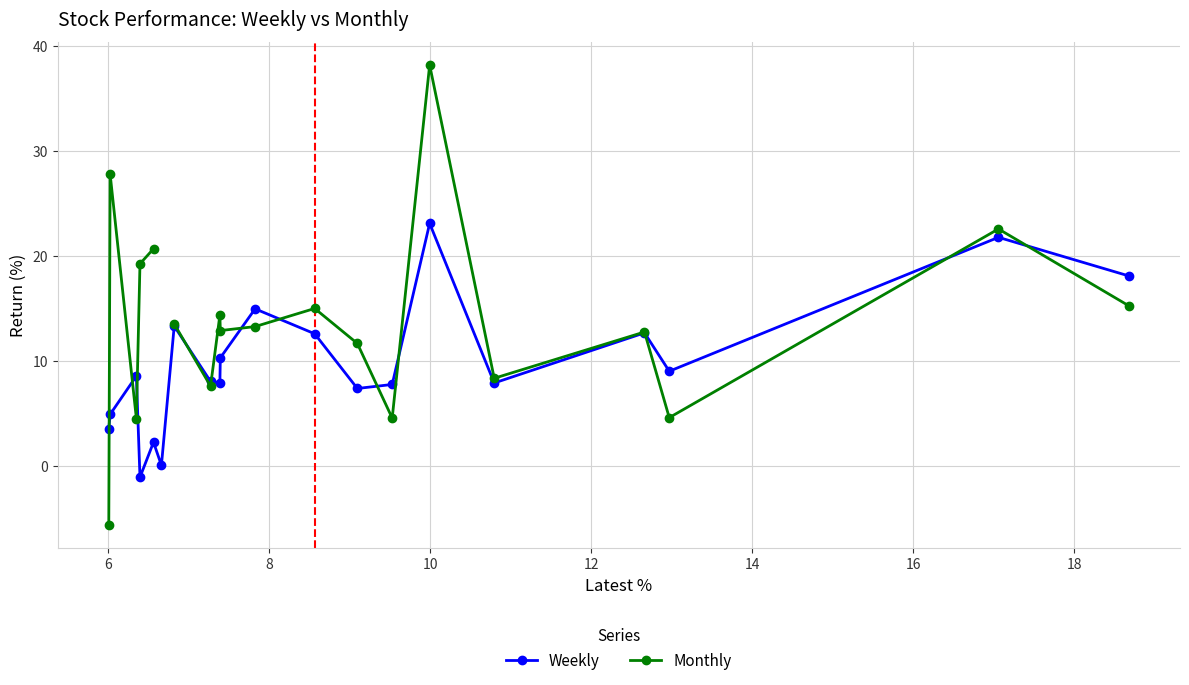

What is the value of the Weekly point at the 10th from the left?

10.3